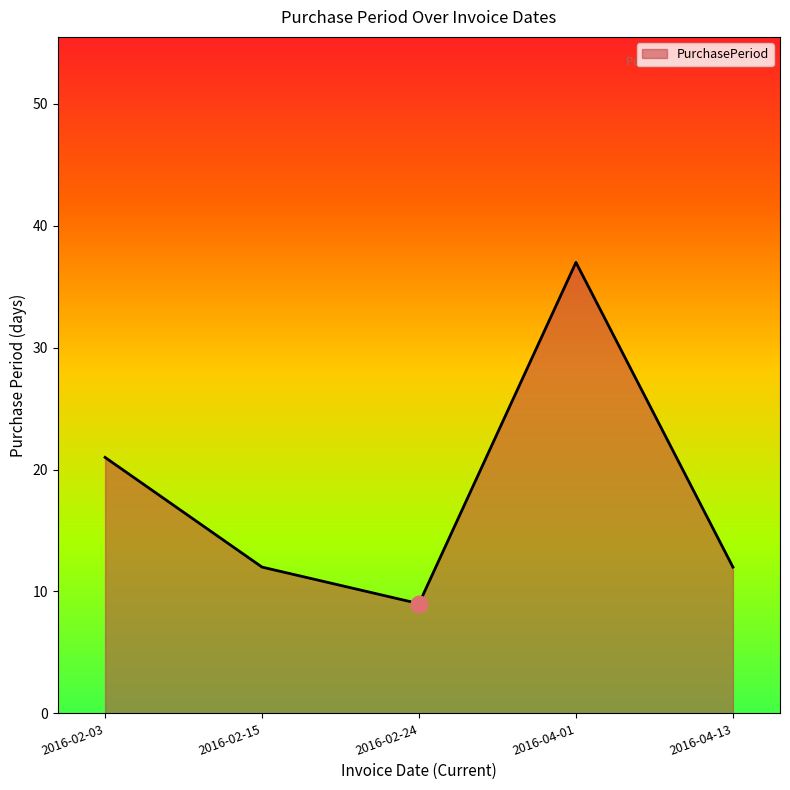

Reading left to right, transcribe all the data shown in this chart.

21	12	9	37	12